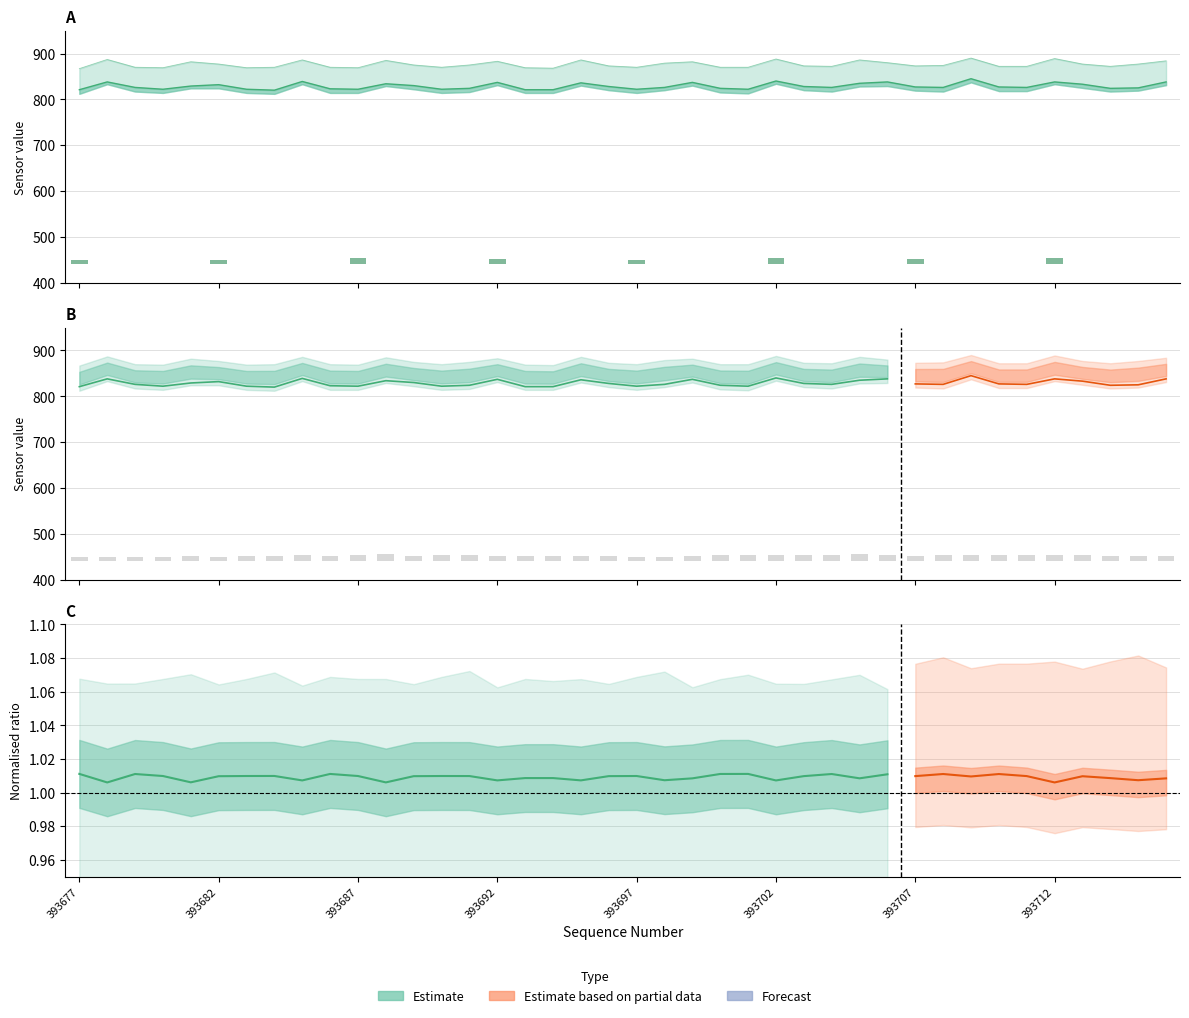

Between 393683 and 393691, which is larger?

393691